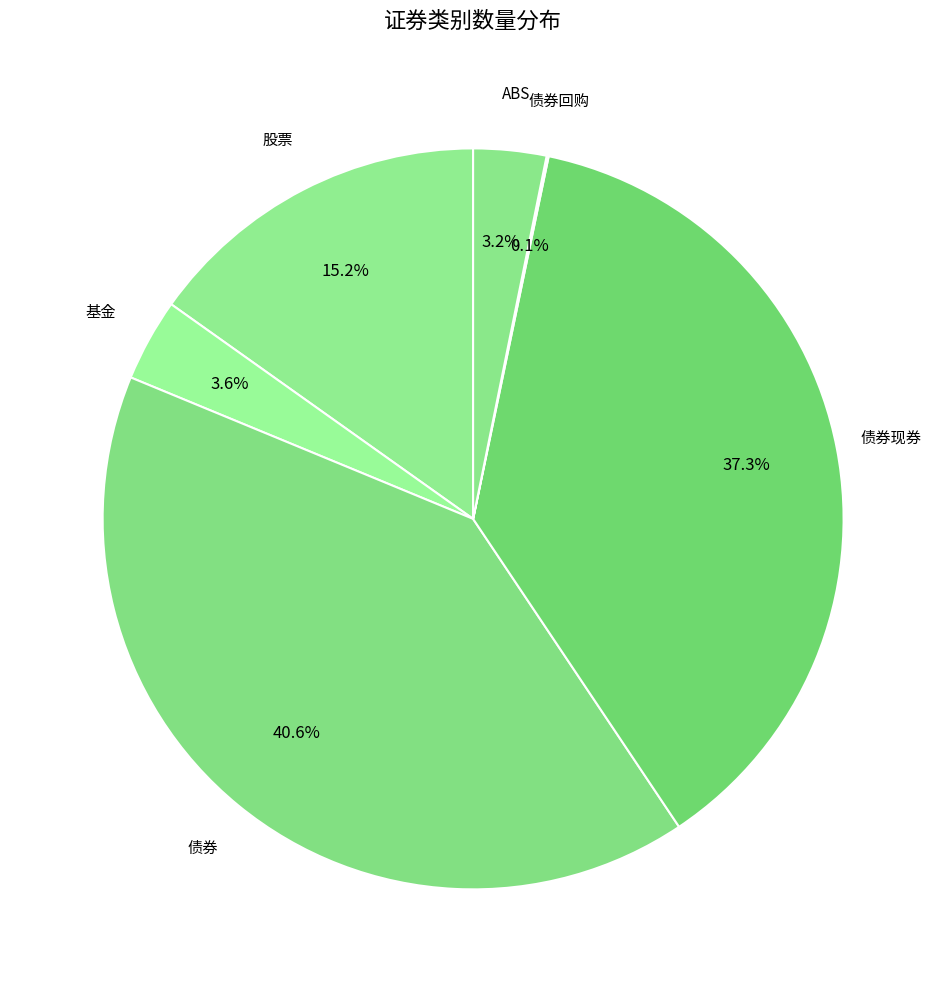

Is 股票 the majority of the pie?

No